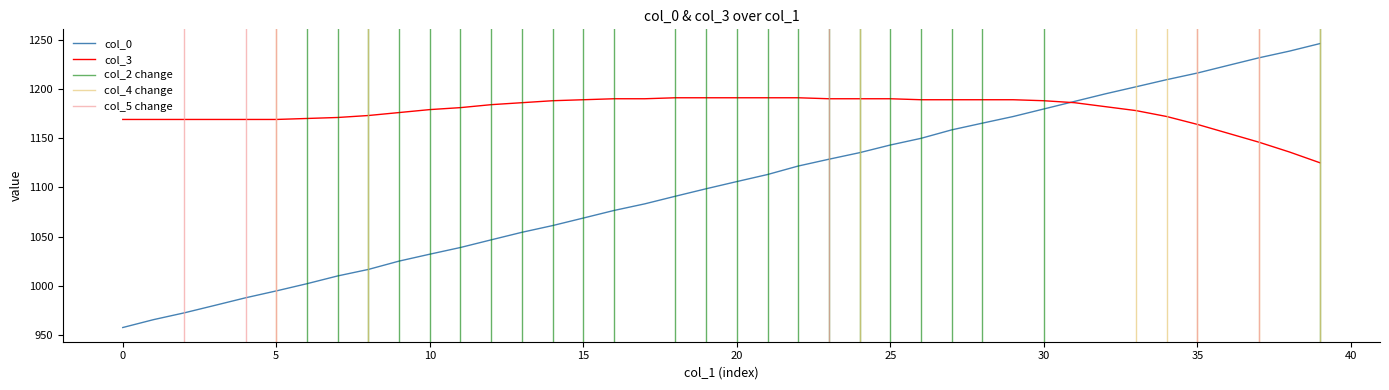

Where does the col_3 series first go above 1184?

13